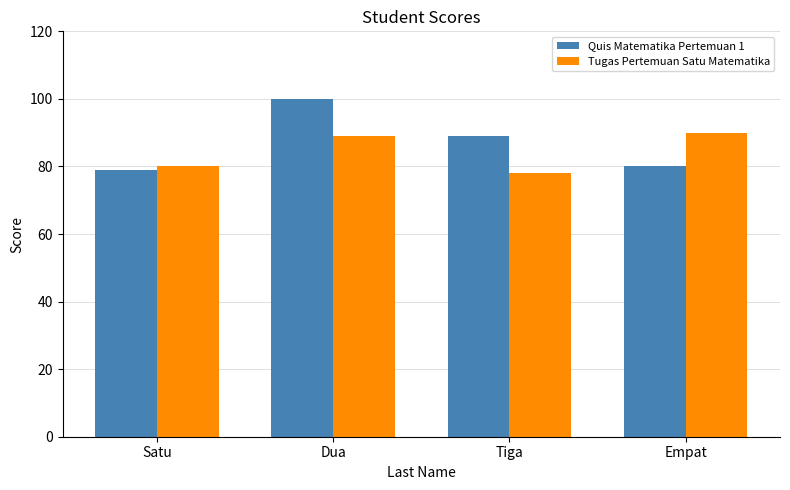

Does the chart contain any negative values?

No